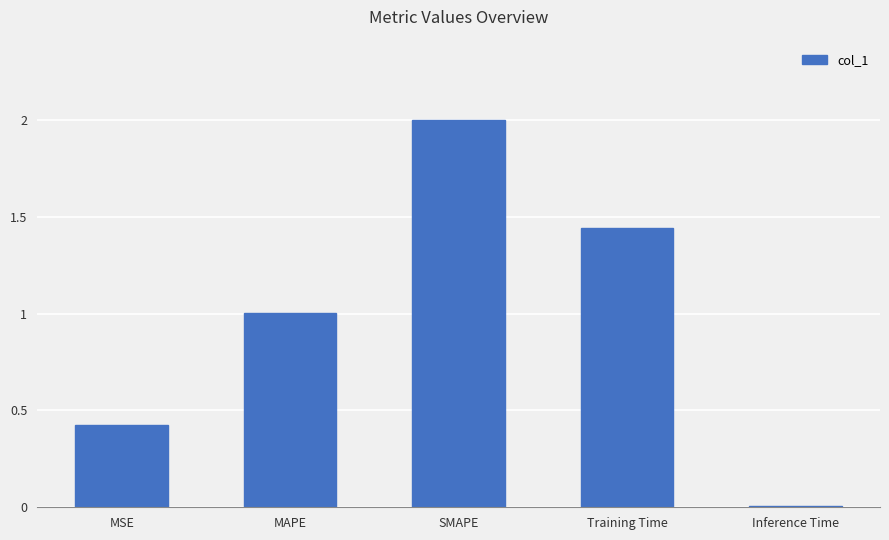

How many bars are there in total?

5